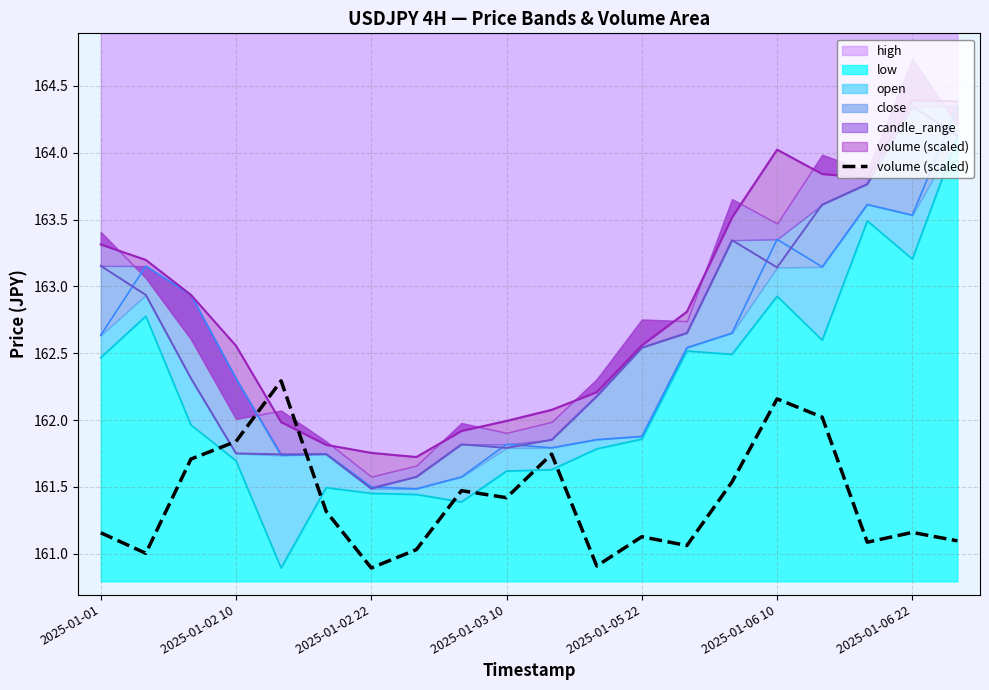

What is the value of the 14th point from the left?

161.1